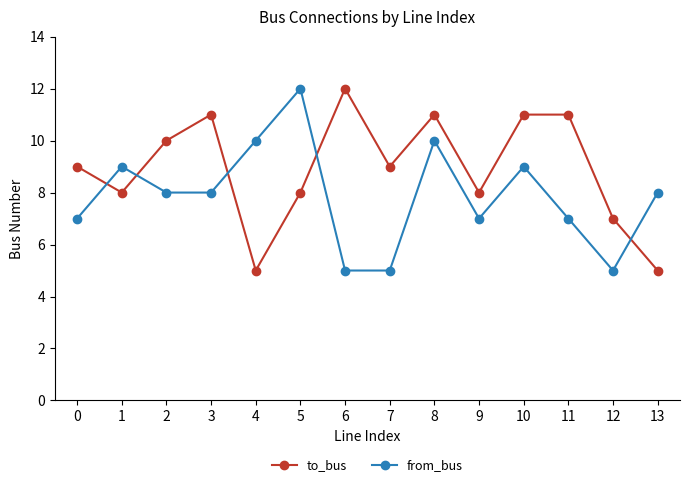

List the series in order of their overall mean, highest first.

to_bus, from_bus